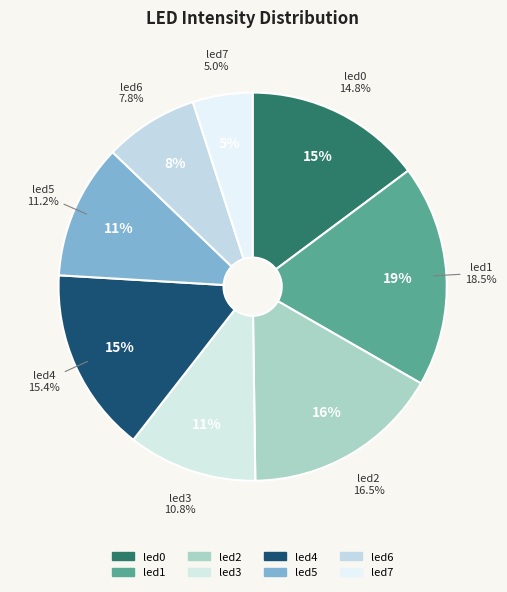

Count the number of slices in the pie.

8